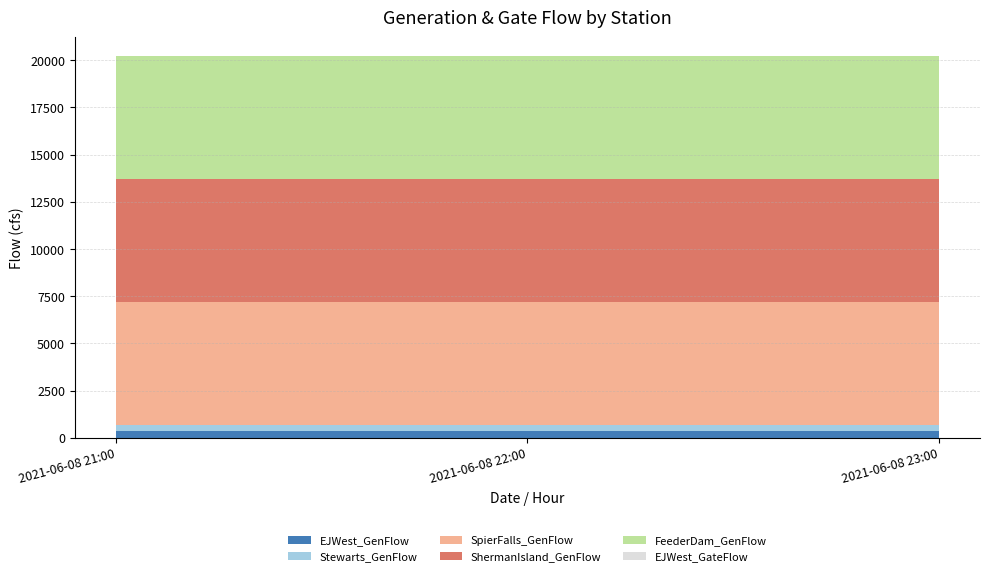

Reading left to right, what are all the values shown in this chart?

EJWest_GenFlow: 350	350	350
Stewarts_GenFlow: 350	350	350
SpierFalls_GenFlow: 6500	6500	6500
ShermanIsland_GenFlow: 6500	6500	6500
FeederDam_GenFlow: 6500	6500	6500
EJWest_GateFlow: 0	0	0